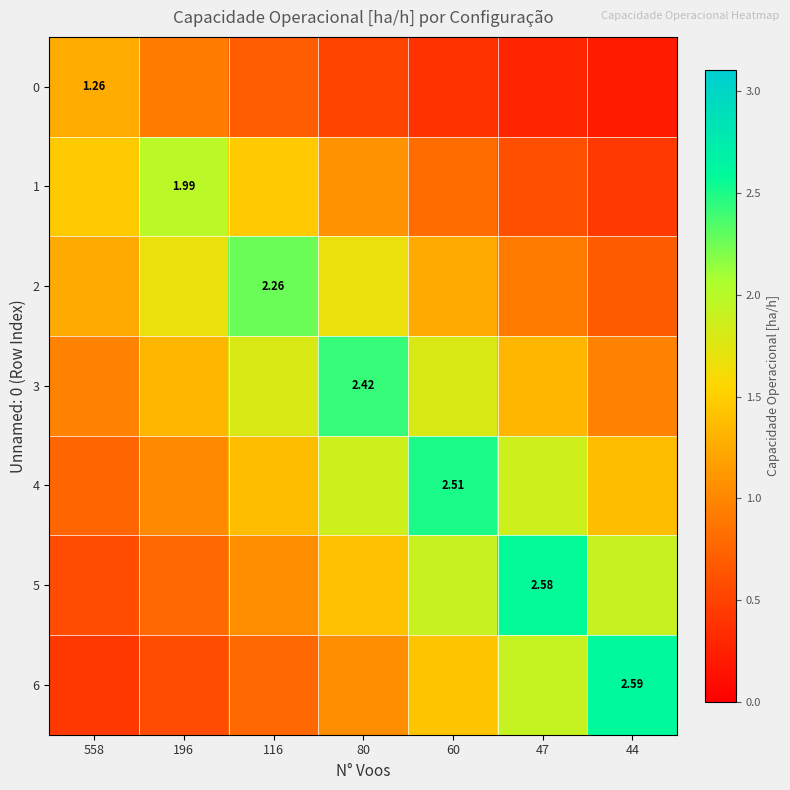

Rank the categories by 3 value from highest to lowest.

80, 116, 60, 196, 47, 558, 44